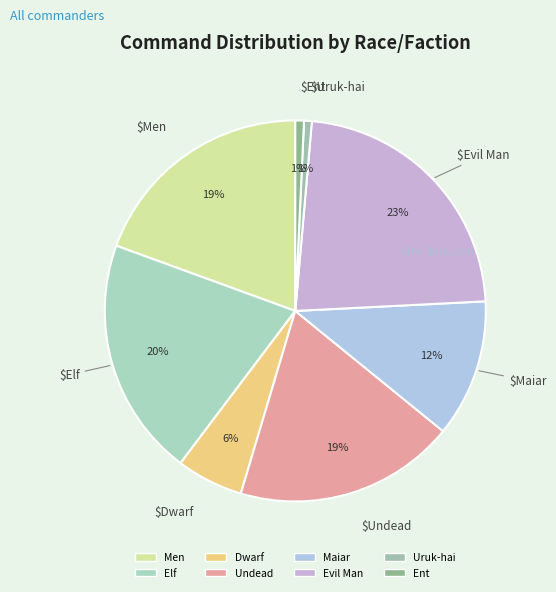

To the nearest percent, what portion does Maiar represent?

12%